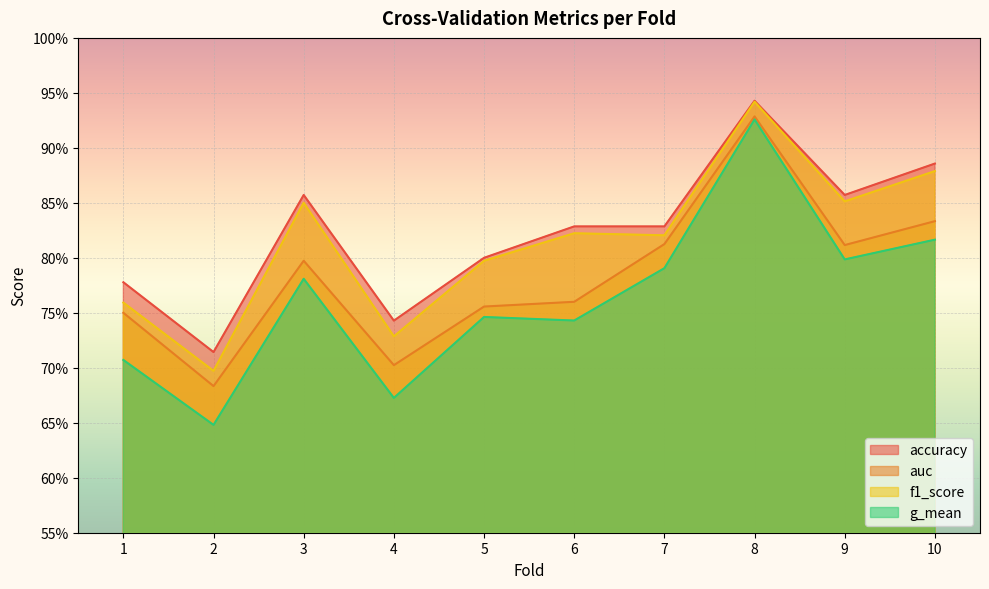

What is the total value across all series at 2?

2.7